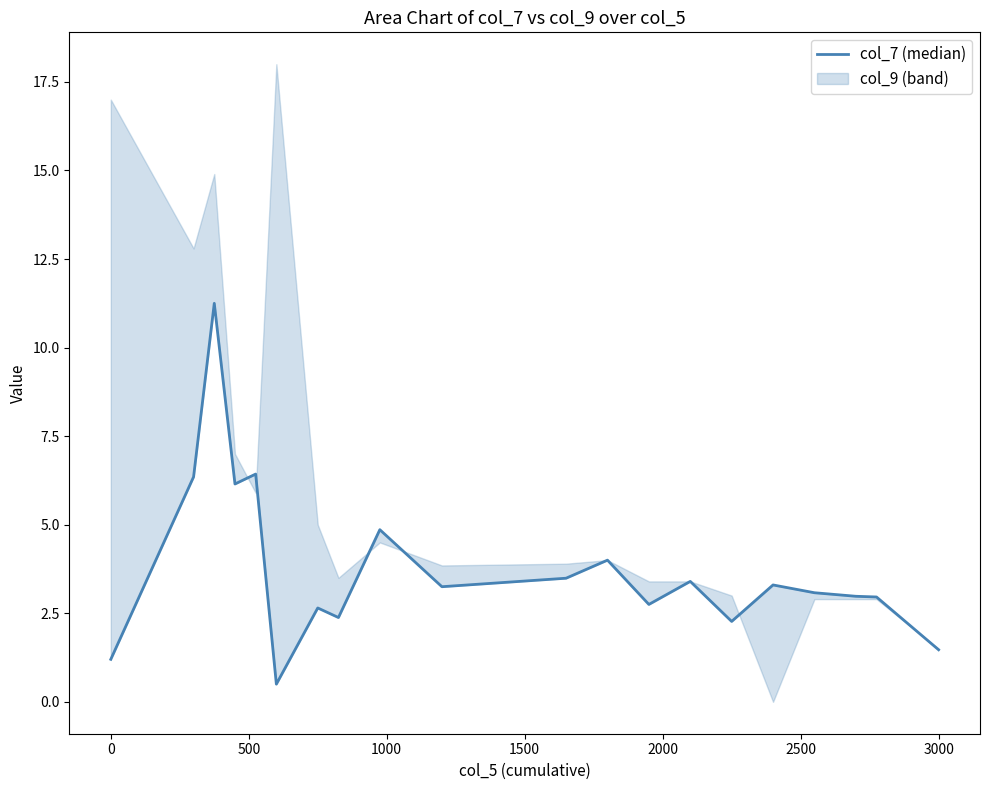

How many lines are shown in the chart?

1